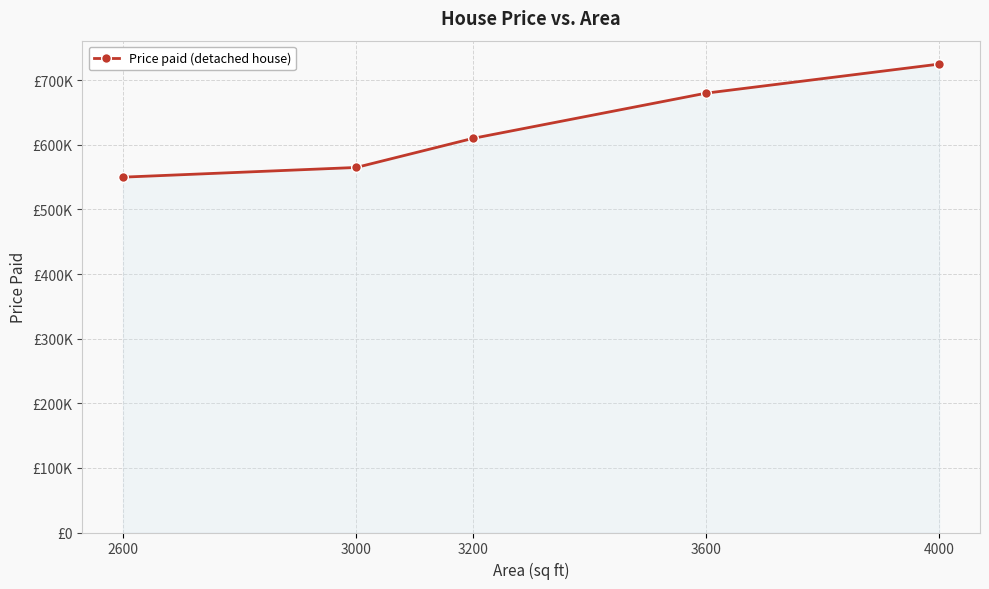

Is this an area chart (filled region under the line)?

Yes